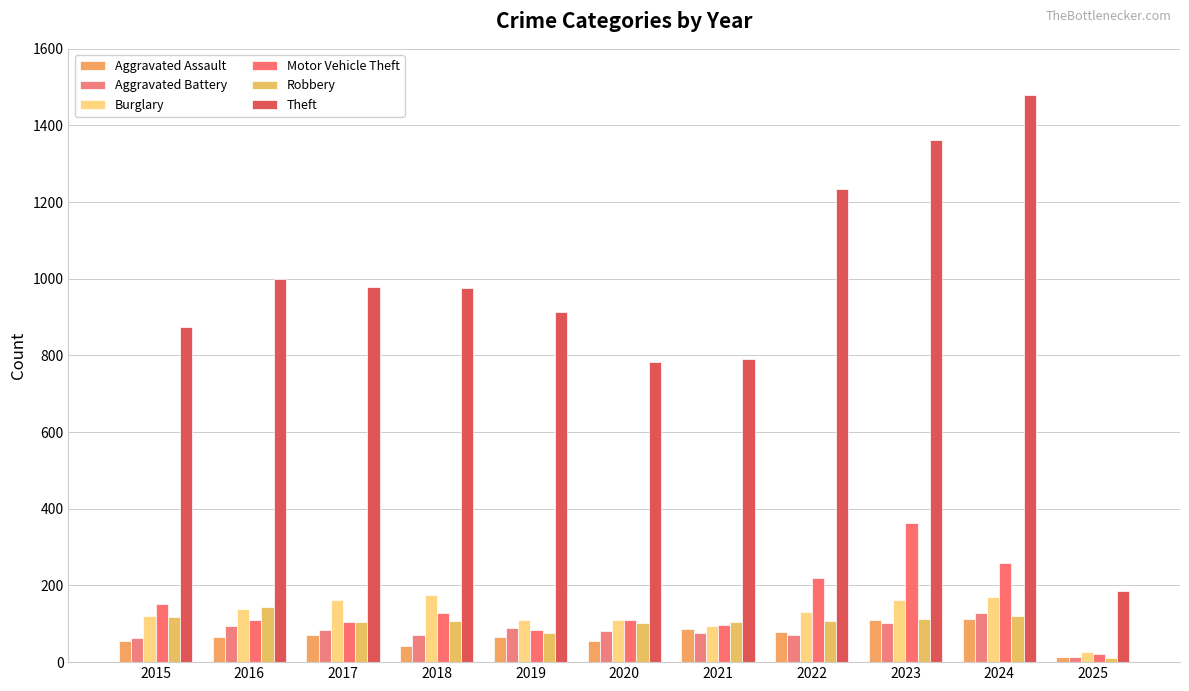

What are all the series names shown in the legend?

Aggravated Assault, Aggravated Battery, Burglary, Motor Vehicle Theft, Robbery, Theft